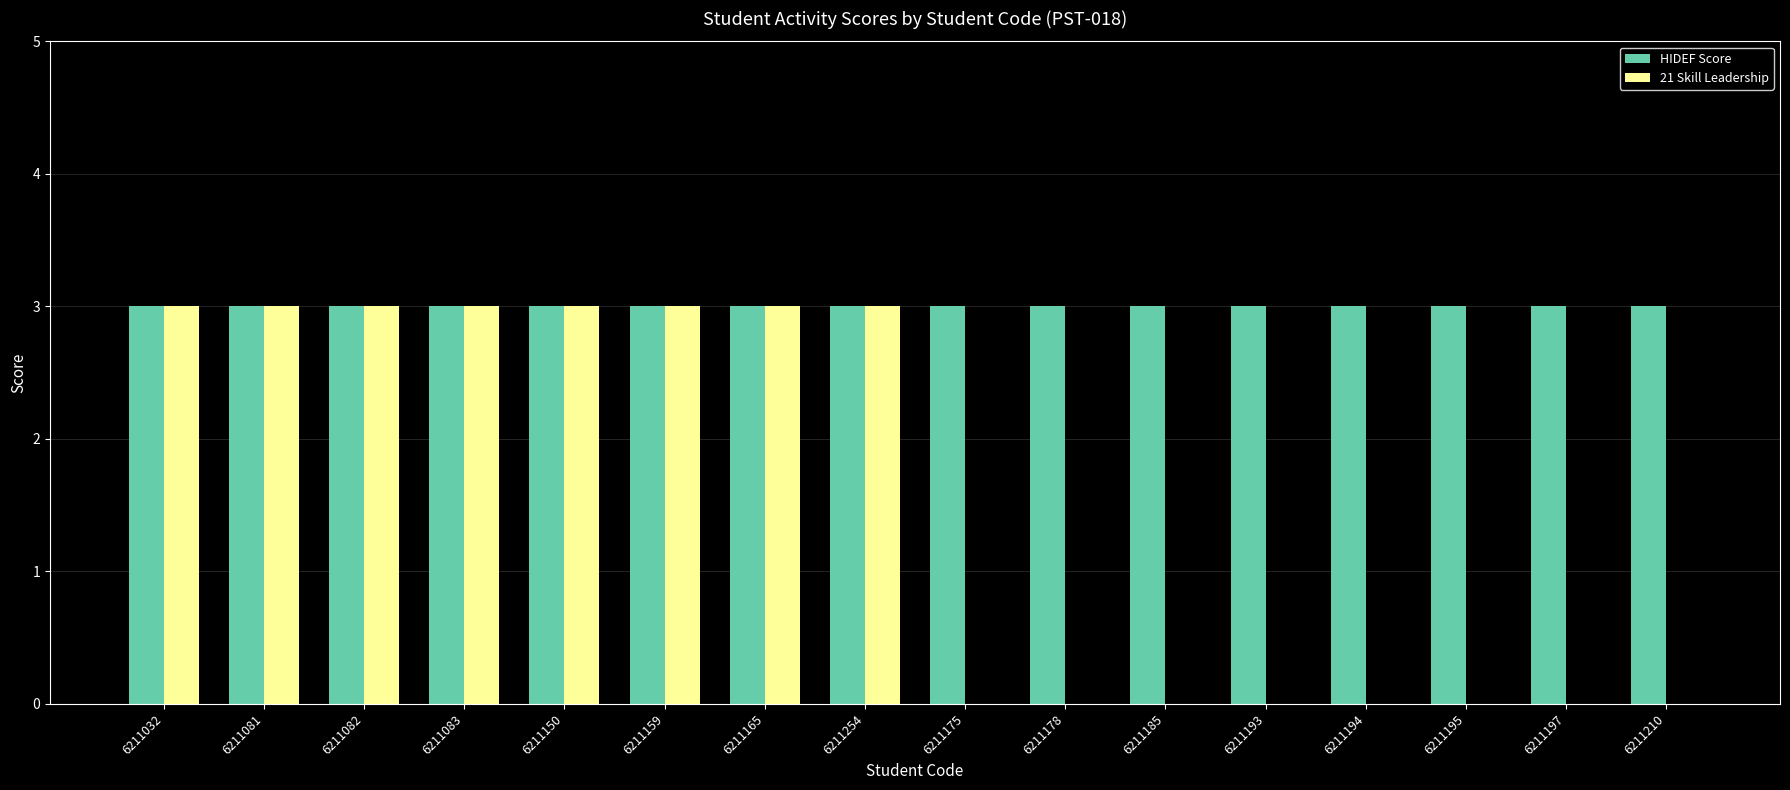

Which series has the largest total across all categories?

HIDEF Score